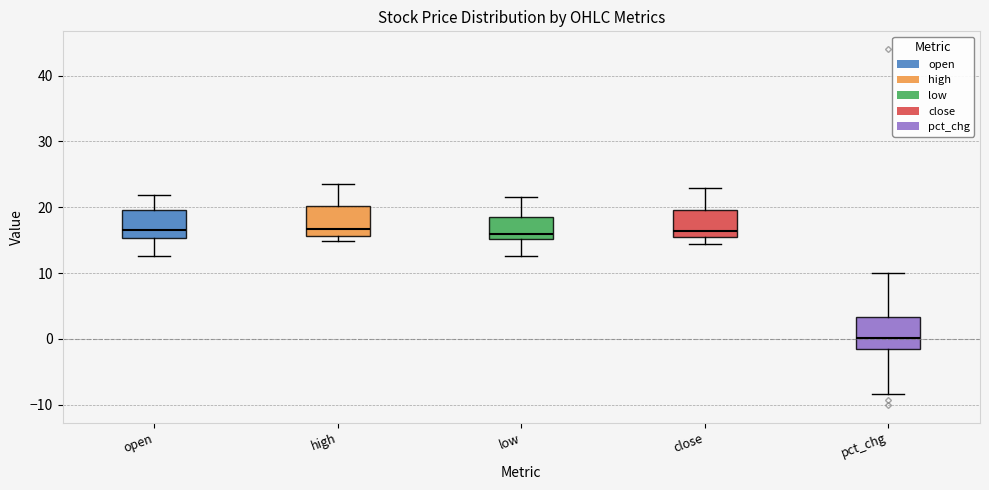

Reading left to right, transcribe this box plot: for each box, give where its median line is, the range the box spans, and where its two whiskers end, as read against the y-axis. The values are not printed on the chart, so give them approximately, as read against the axis.

open: median 16, box 15 to 20, whiskers 13 to 22
high: median 17, box 16 to 20, whiskers 15 to 23
low: median 16, box 15 to 19, whiskers 13 to 21
close: median 16, box 15 to 20, whiskers 14 to 23
pct_chg: median 0, box -2 to 3, whiskers -8 to 10